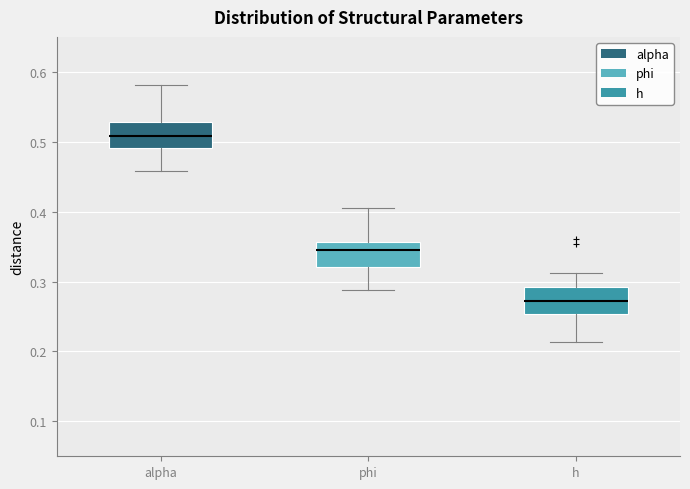

Where does the upper whisker of the box for phi end on the y-axis? The values are not printed on the chart, so give them approximately, as read against the axis.

0.40